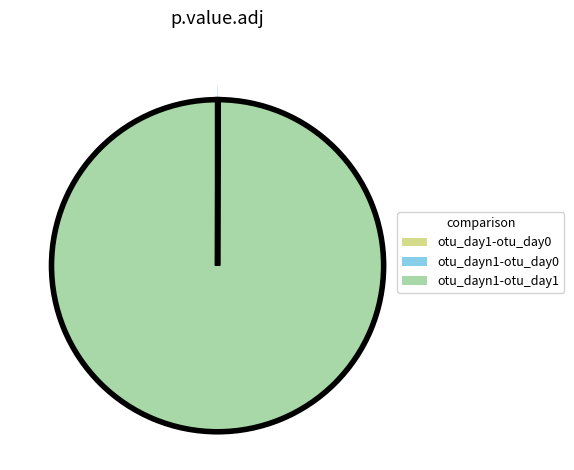

True or false: otu_dayn1-otu_day1 accounts for 93% of the total.

False